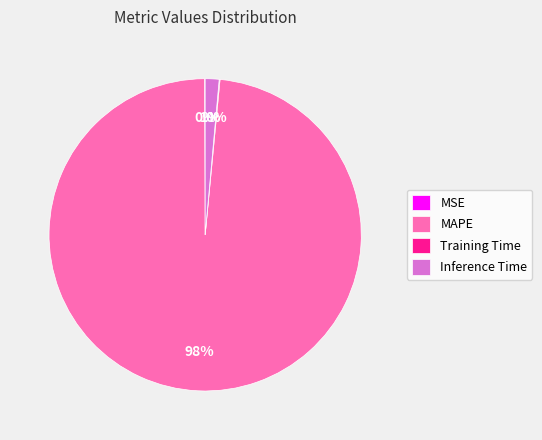

Which slice is the largest?

MAPE